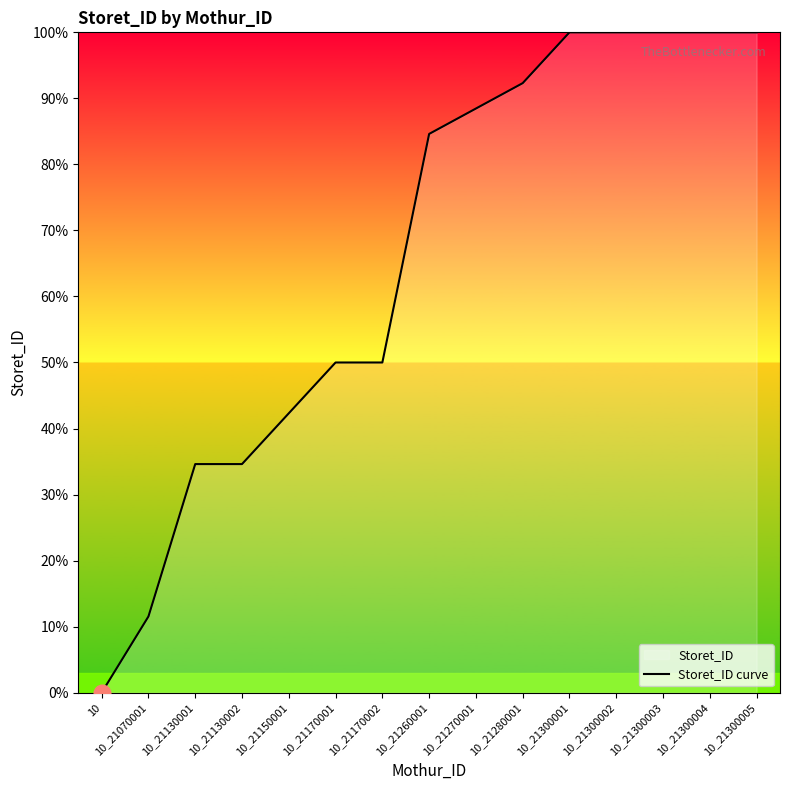

Reading left to right, extract all data points from this chart.

0.0	11.5	34.6	34.6	42.3	50.0	50.0	84.6	88.5	92.3	100.0	100.0	100.0	100.0	100.0